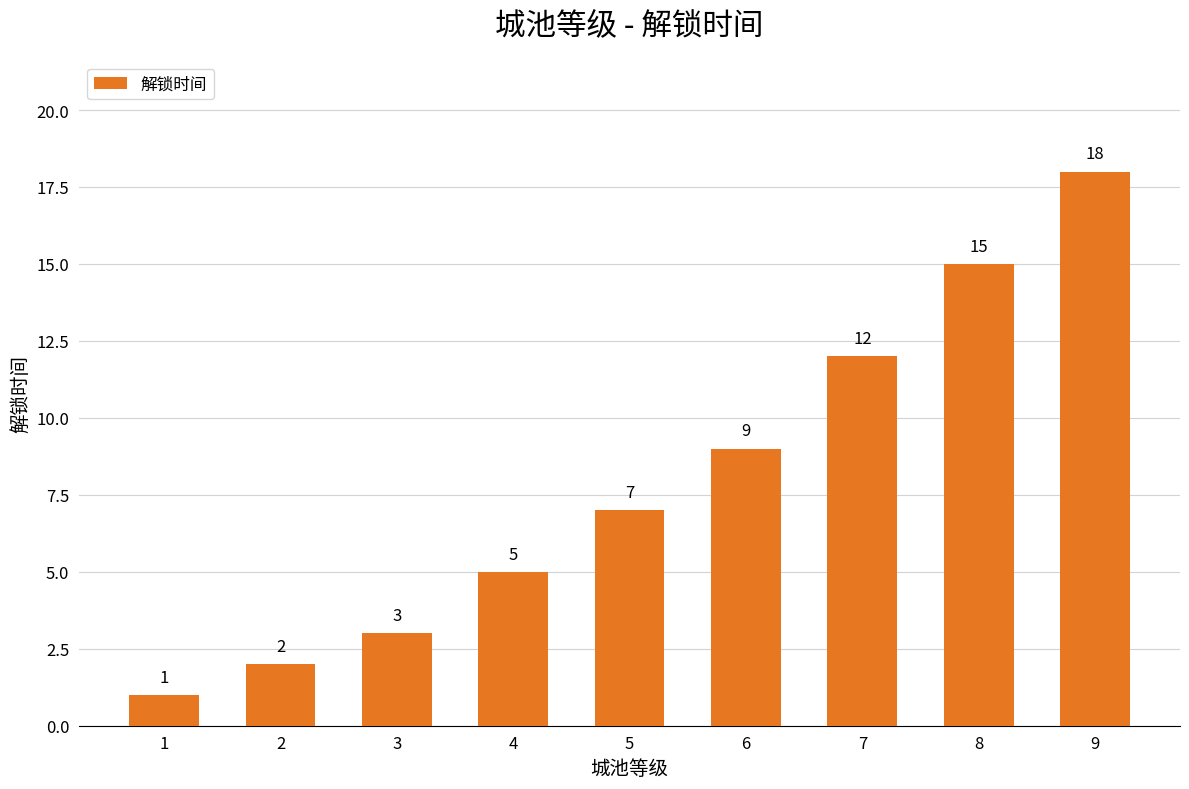

The chart shows a value of 2 at 3. True or false?

False